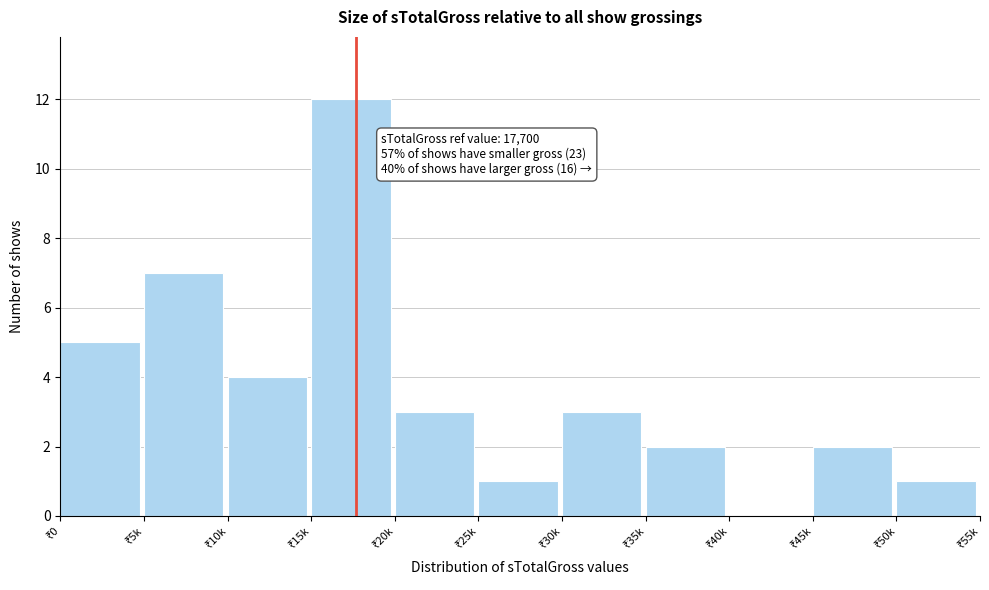

What is the sum of all values?

40